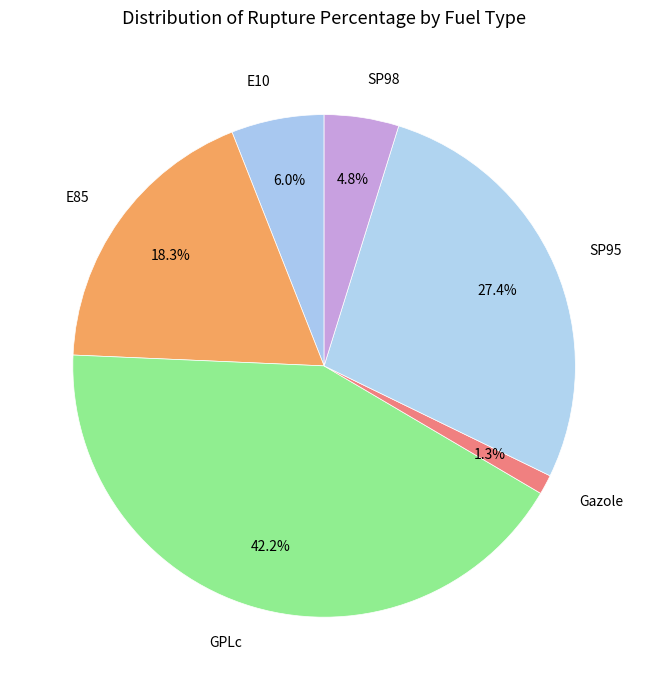

Rank the categories by value from lowest to highest.

Gazole, SP98, E10, E85, SP95, GPLc